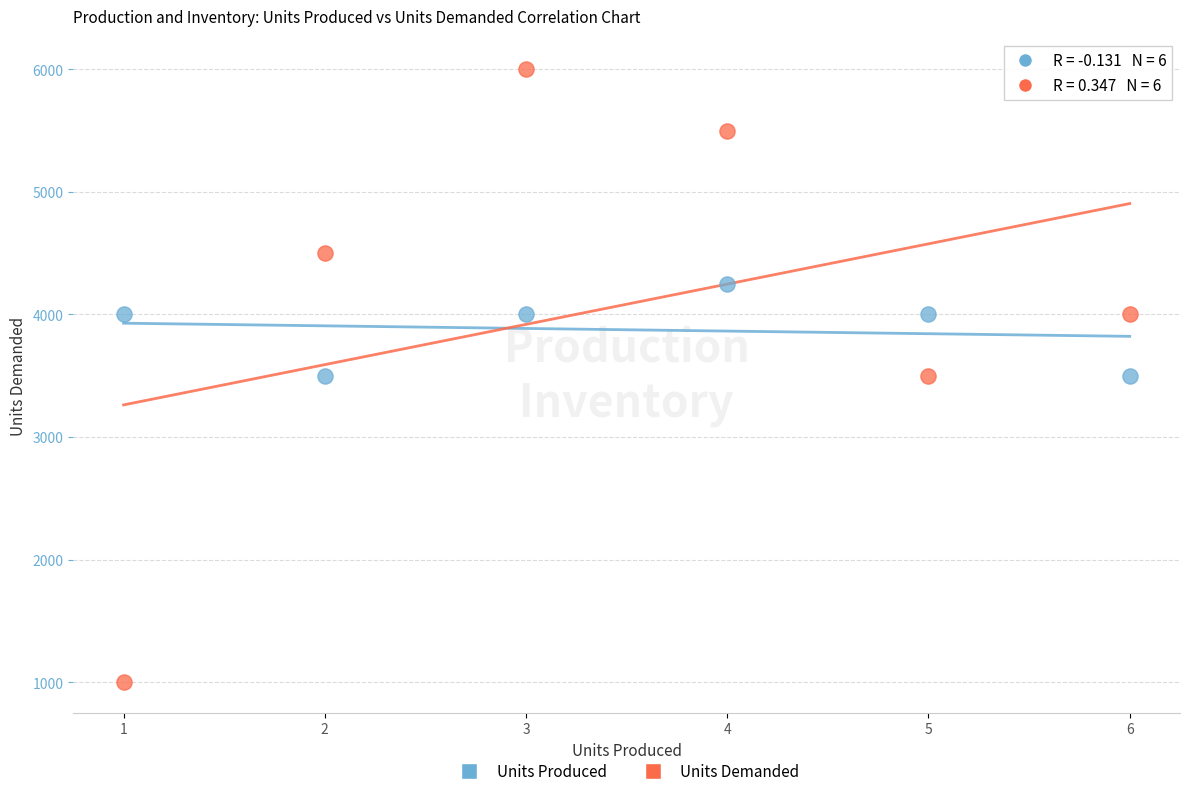

Which series contains the lowest Y value?

Units Demanded